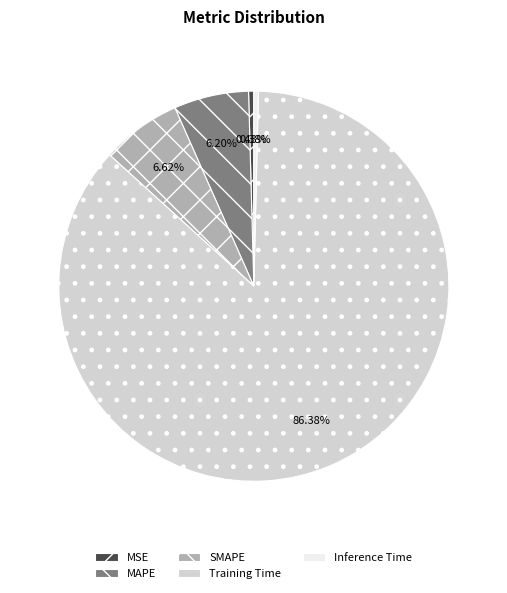

To the nearest percent, what is the average slice percentage?

20%